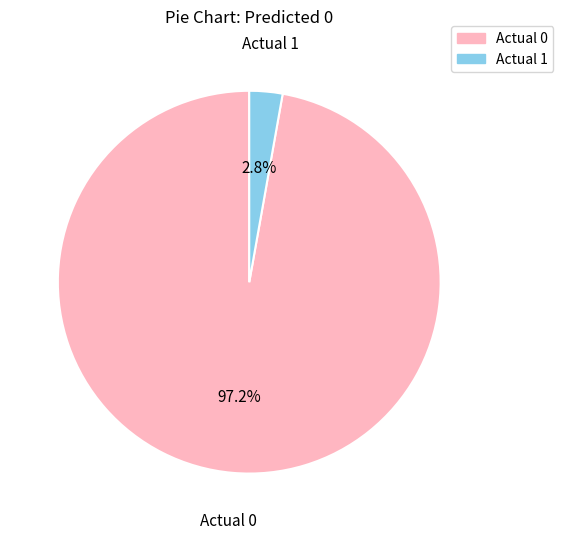

How many slices are in this pie chart?

2